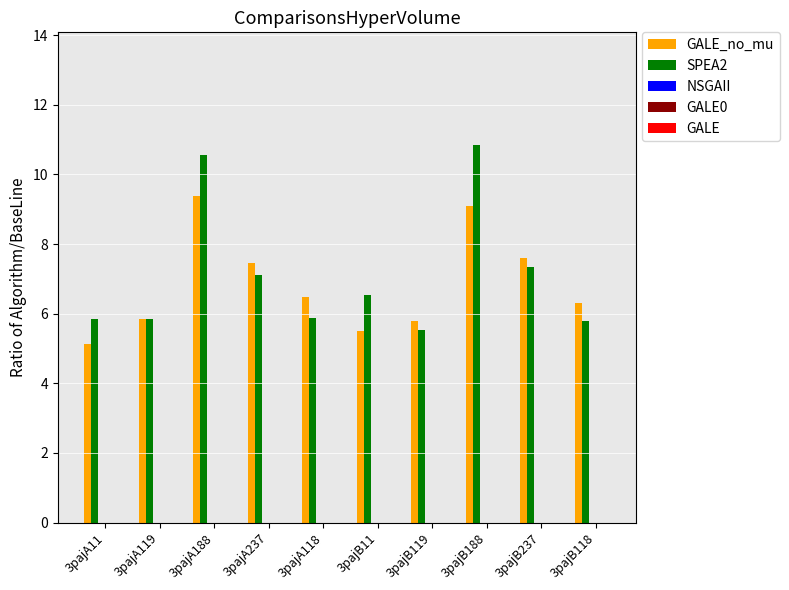

What is the value of the SPEA2 bar at the 5th from the left?

5.9